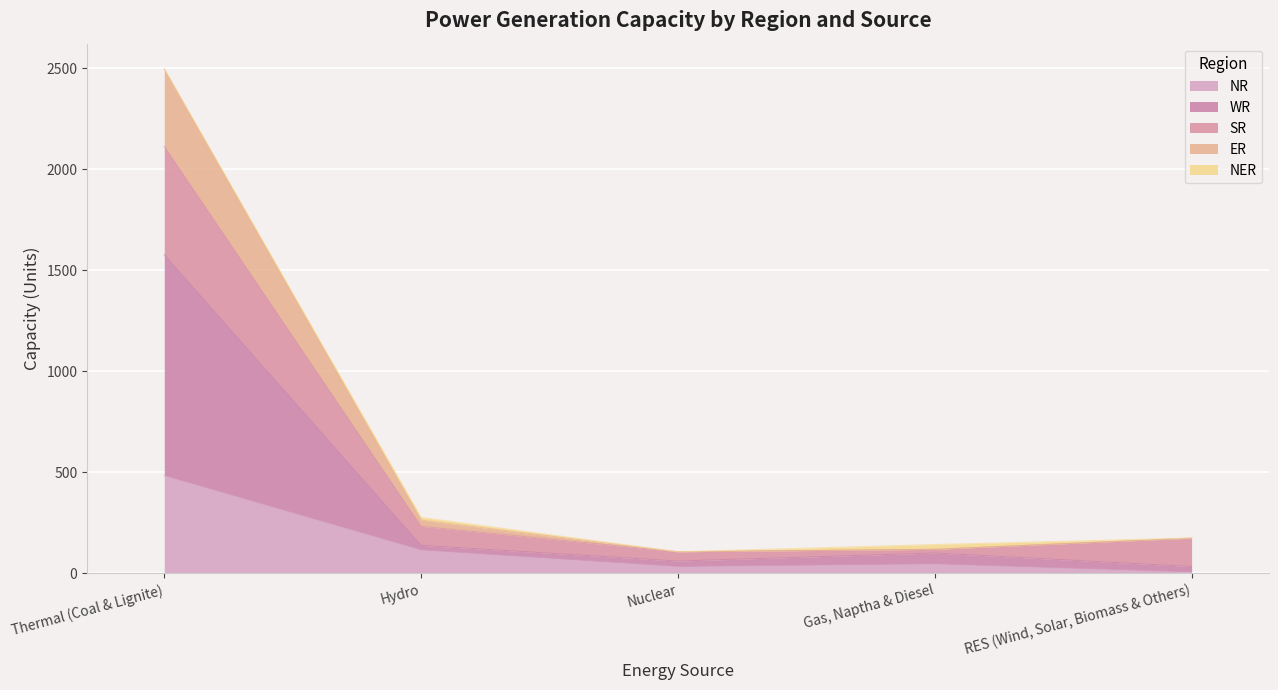

At how many categories does at least one series exceed 439?

1